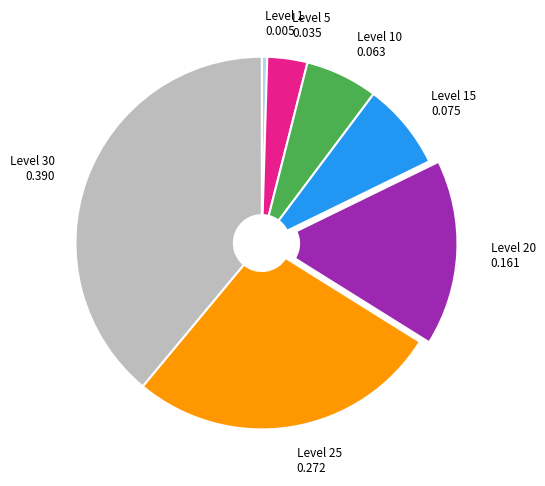

Between Level 25 and Level 30, which is larger?

Level 30